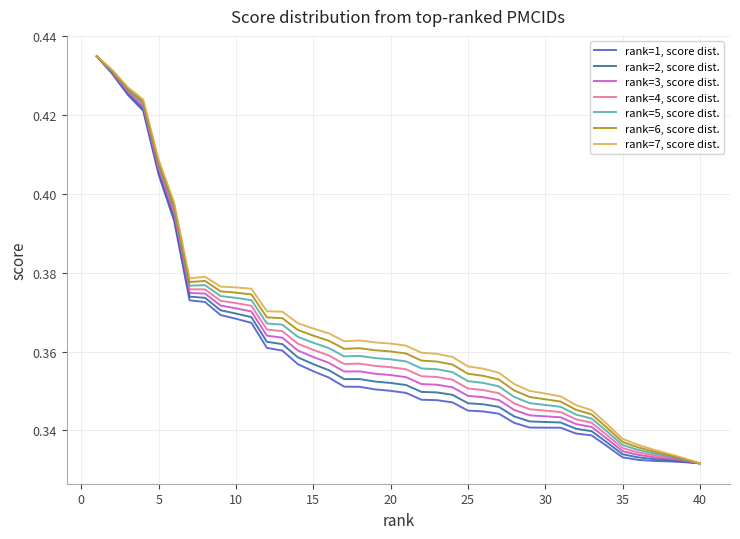

List the series in order of their overall mean, lowest first.

rank=1, score dist., rank=2, score dist., rank=3, score dist., rank=4, score dist., rank=5, score dist., rank=6, score dist., rank=7, score dist.